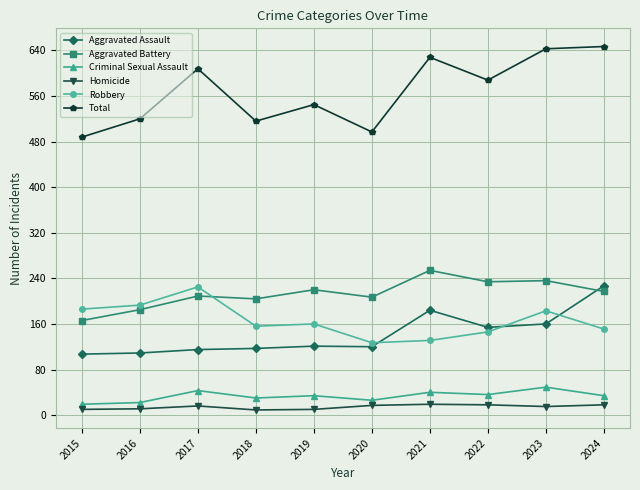

Which series changed the most between 2017 and 2020?

Total